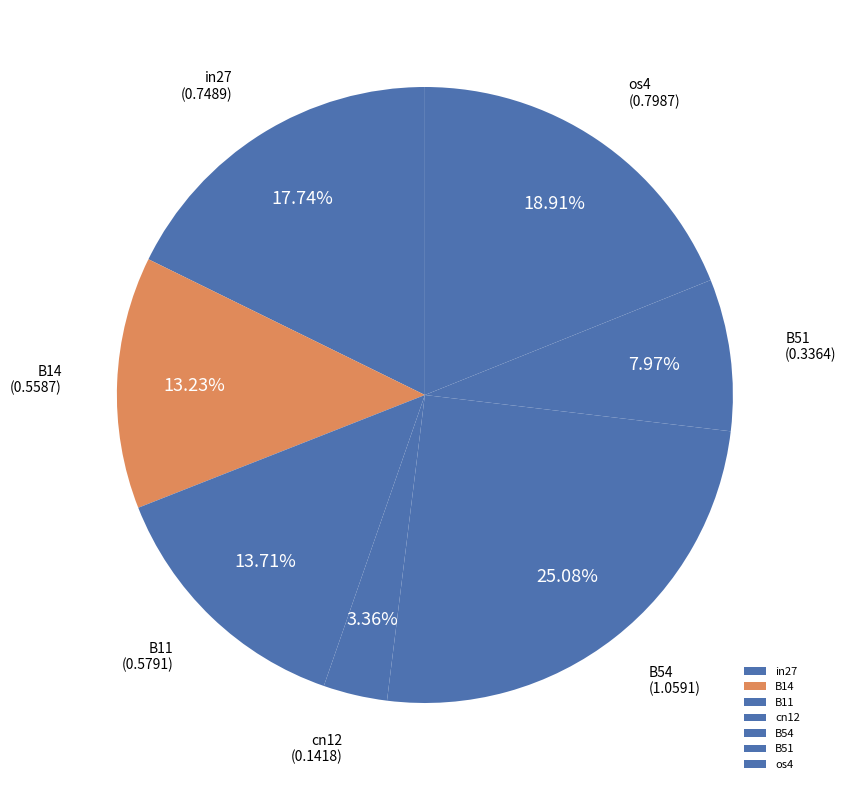

Which has a higher value, in27 or cn12?

in27